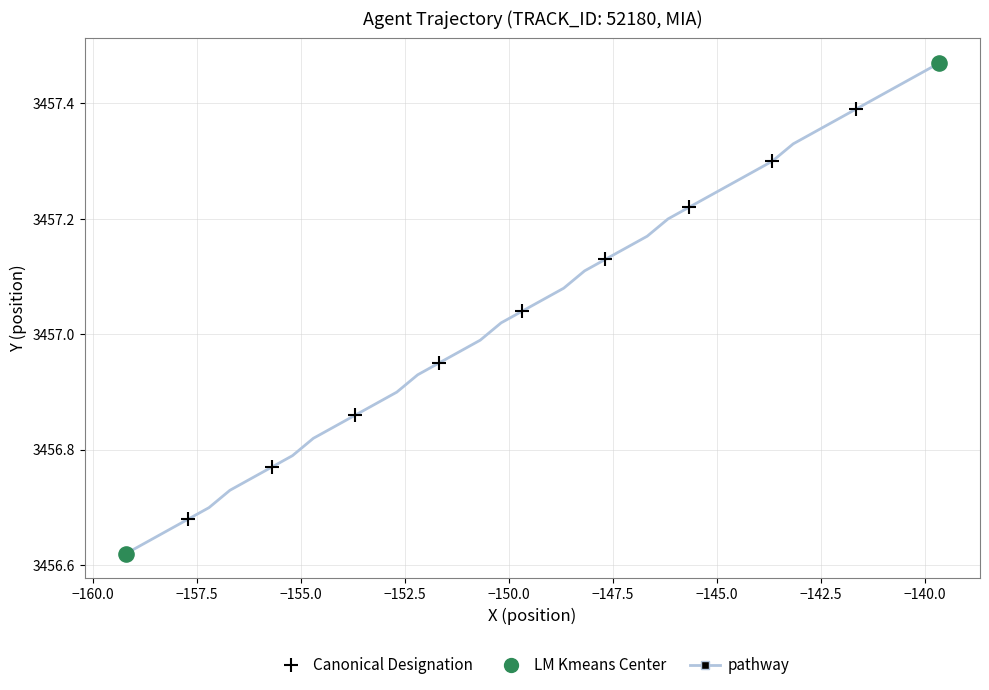

How many lines are shown in the chart?

1